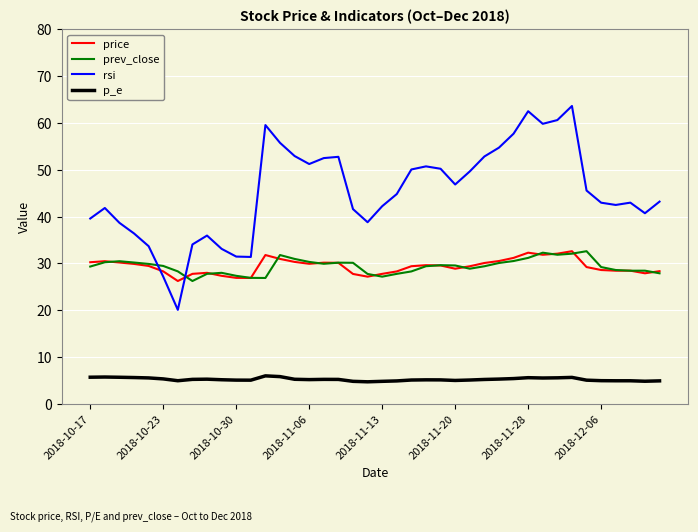

What is the difference between the maximum and minimum values in the price series?

6.4